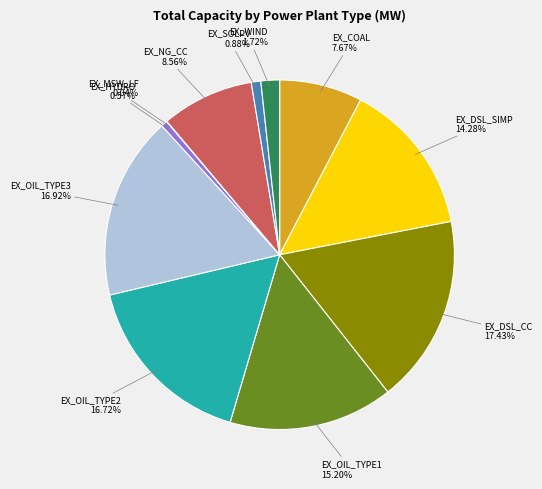

Does EX_WIND represent more than half of the total?

No